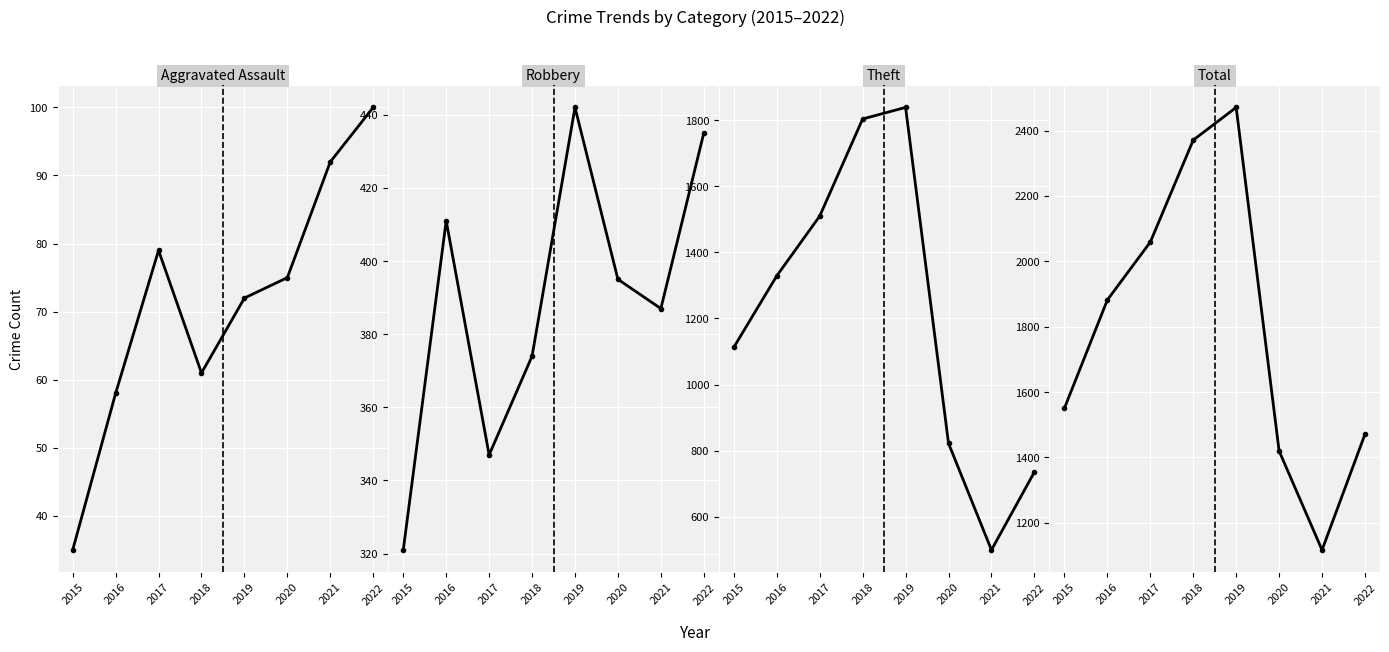

The value of Aggravated Assault at 2017 is 105. True or false?

False